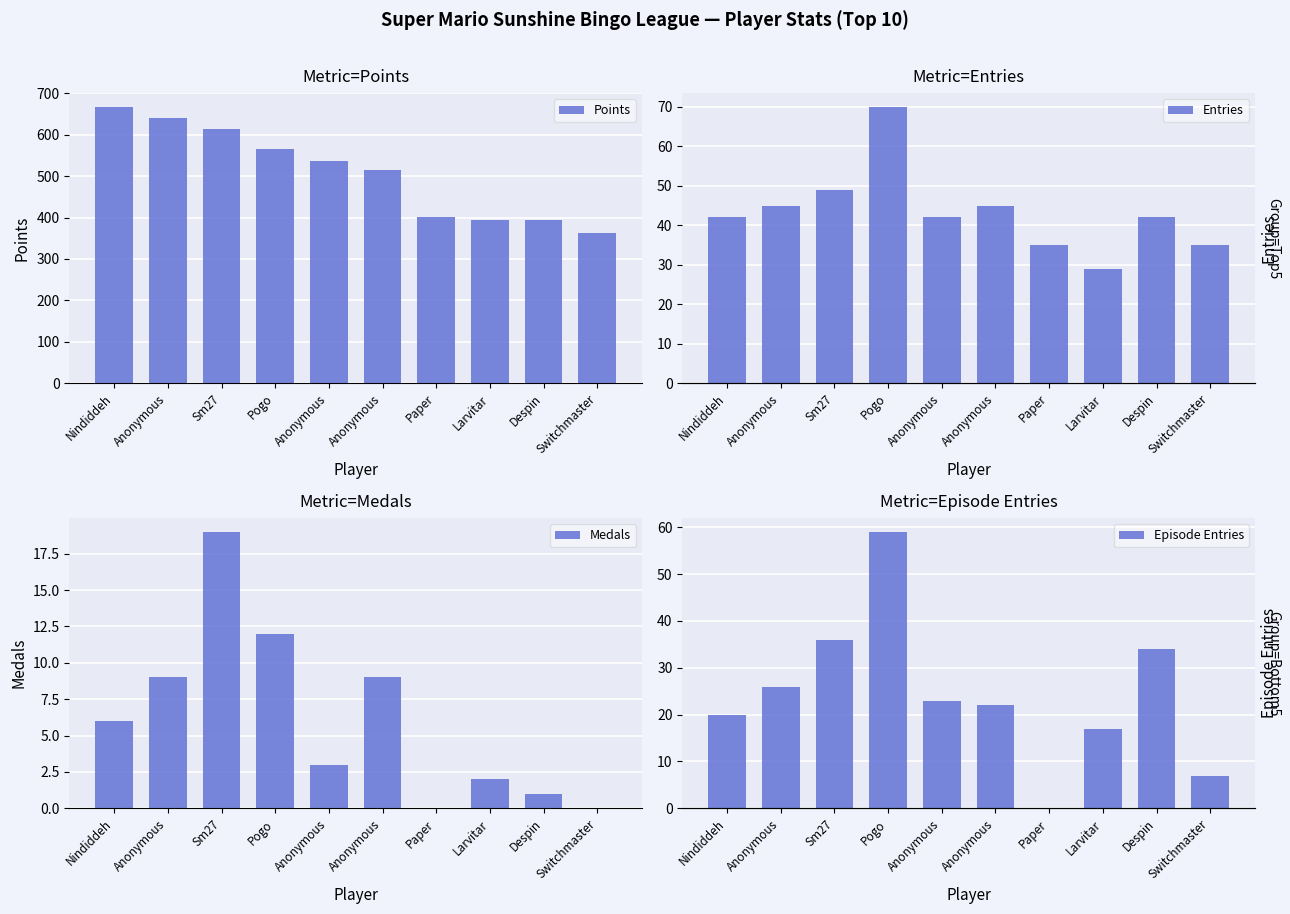

At which category does the chart reach its peak across all series?

Nindiddeh